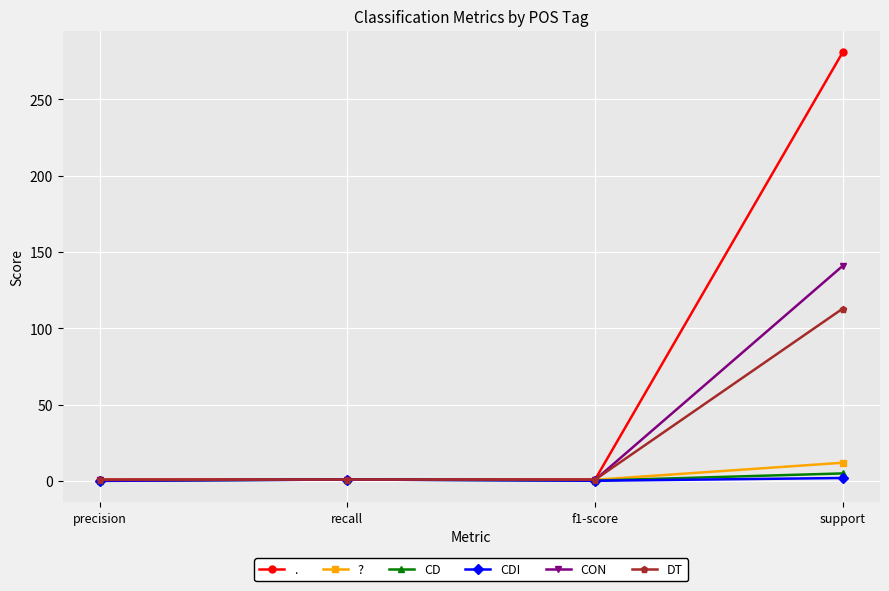

At which category is the sum across all series the highest?

support